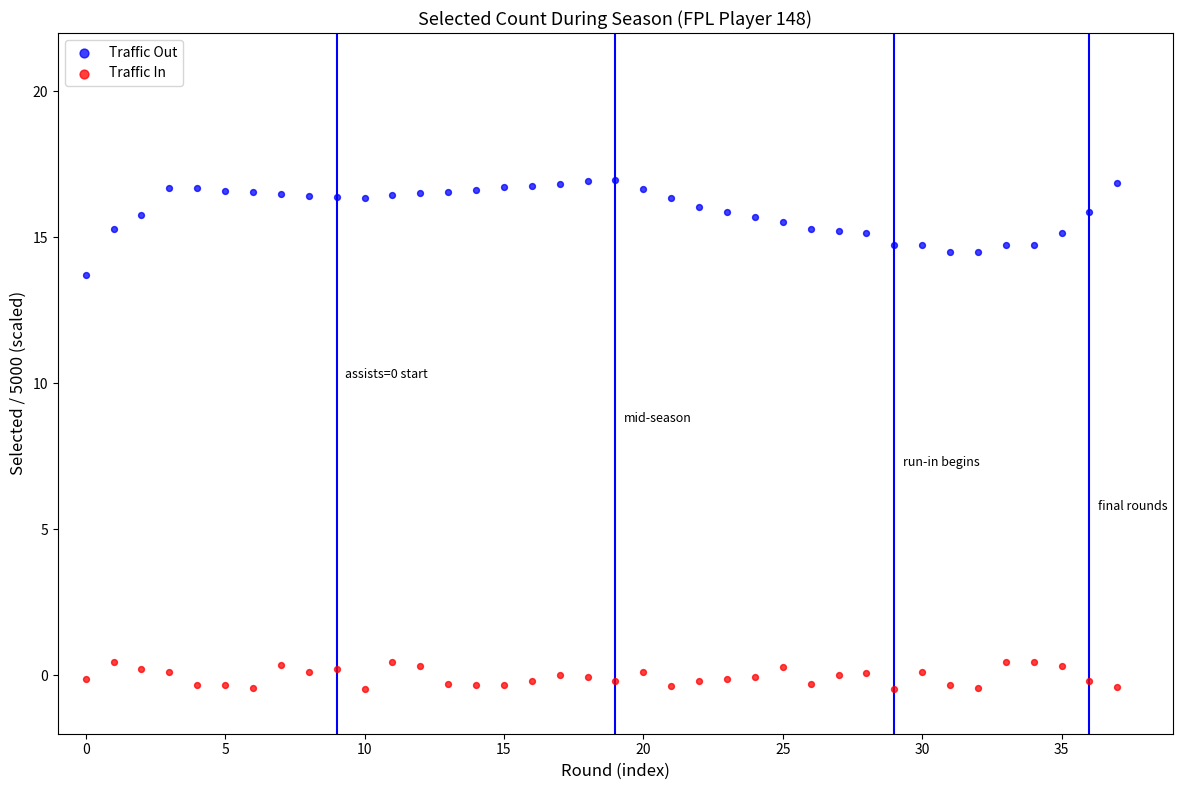

Which series has the largest Y range (max minus min)?

Traffic Out